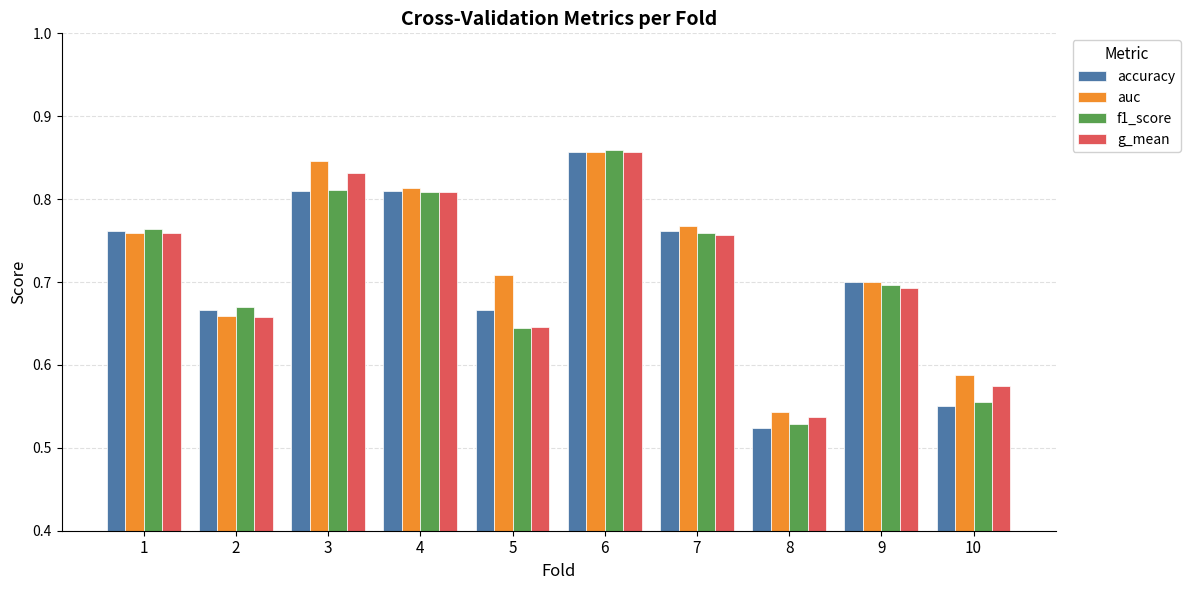

How many categories are shown in the chart?

10